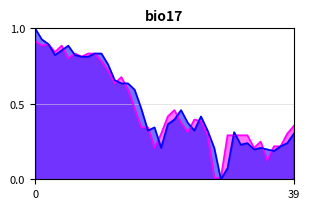

What is the maximum value shown in the chart?

1.0